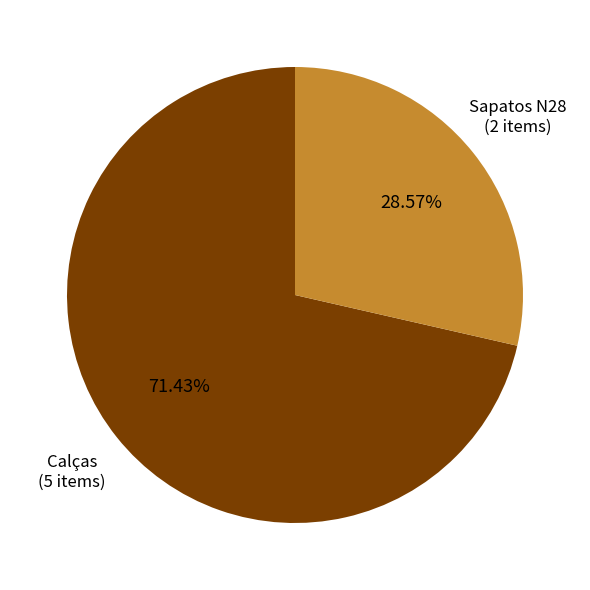

Do Calças and Sapatos N28 together represent more than half of the pie?

Yes